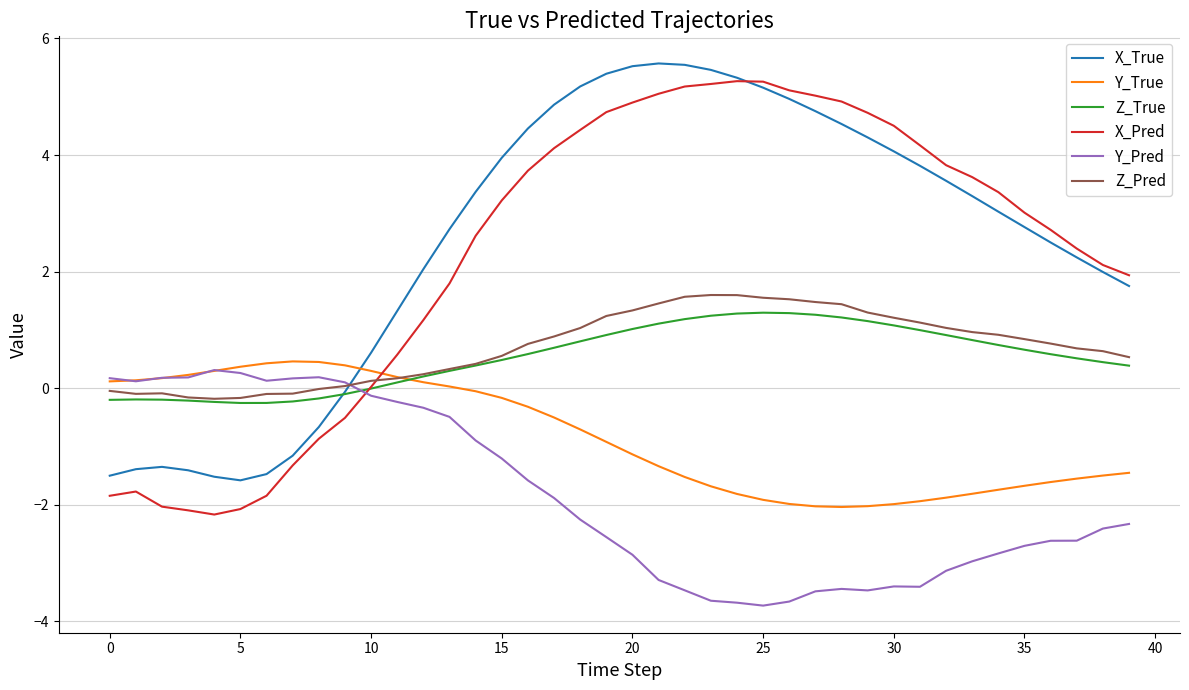

True or false: X_True and Y_Pred intersect in this chart.

True